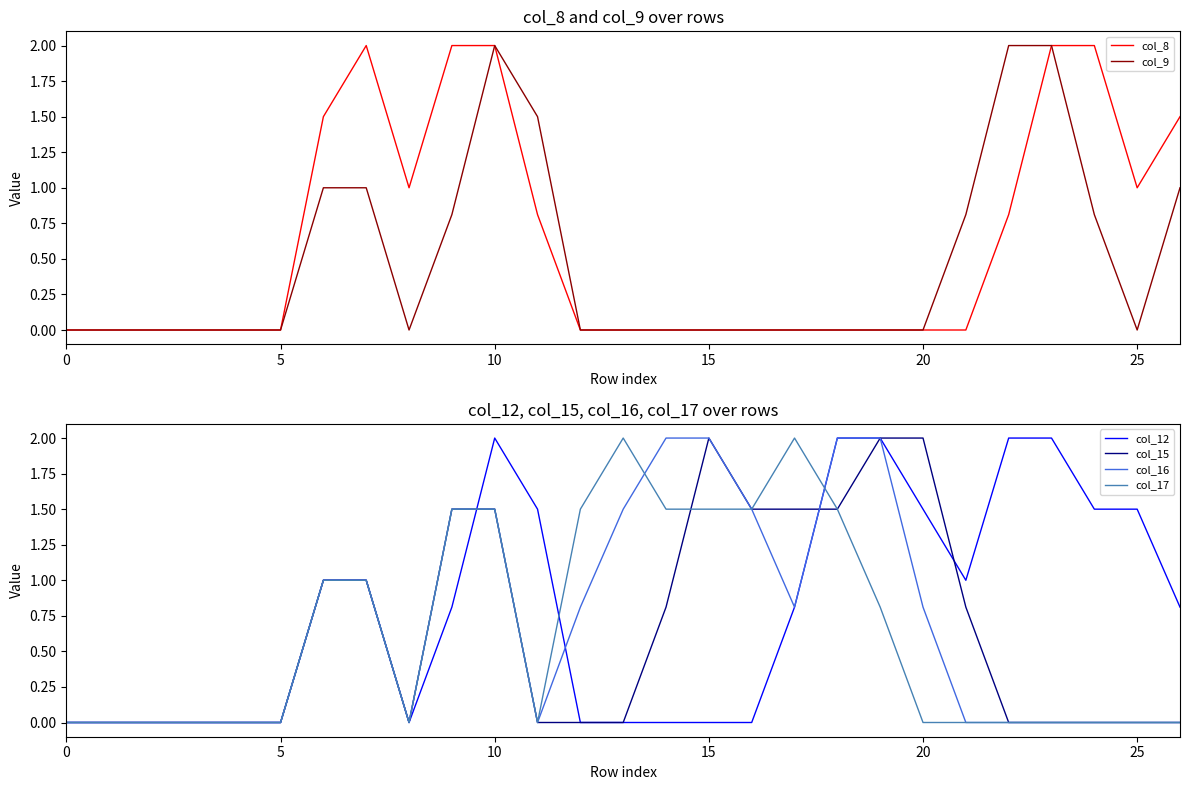

The value of col_12 at 19 is 2.0. True or false?

True